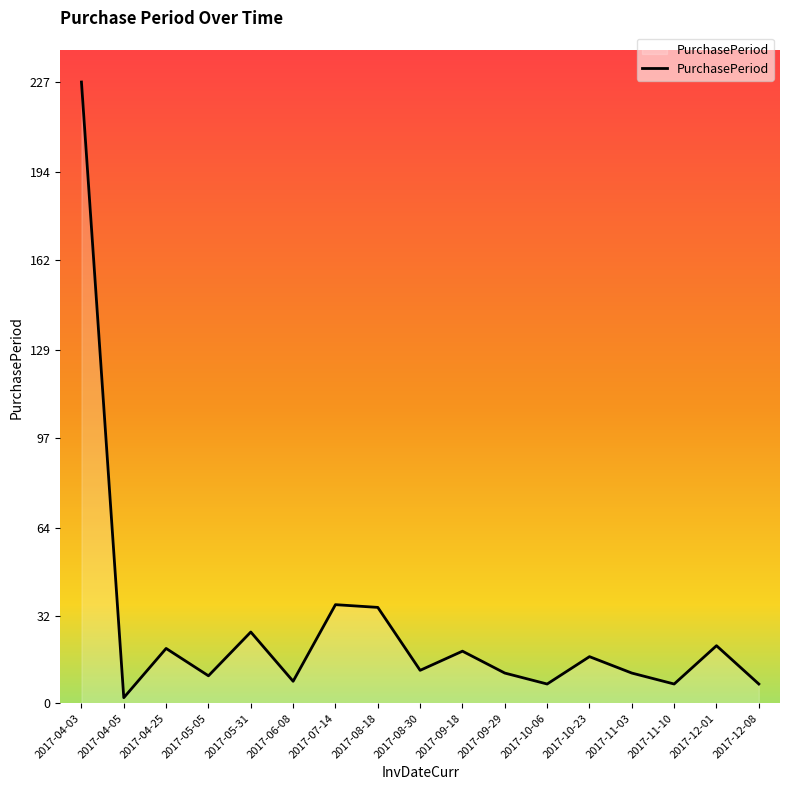

Between 2017-10-23 and 2017-05-31, which is larger?

2017-05-31